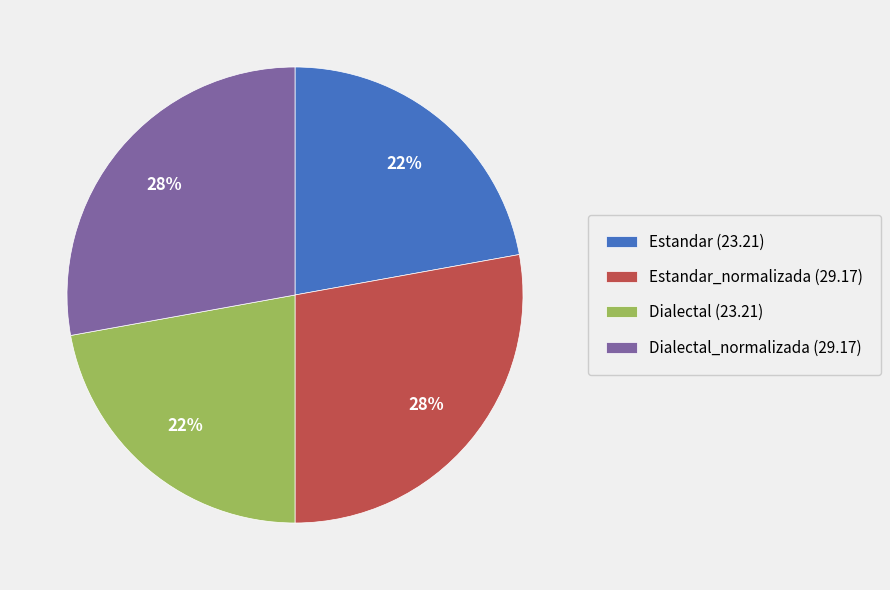

Do Dialectal_normalizada (29.17) and Estandar_normalizada (29.17) together represent more than half of the pie?

Yes